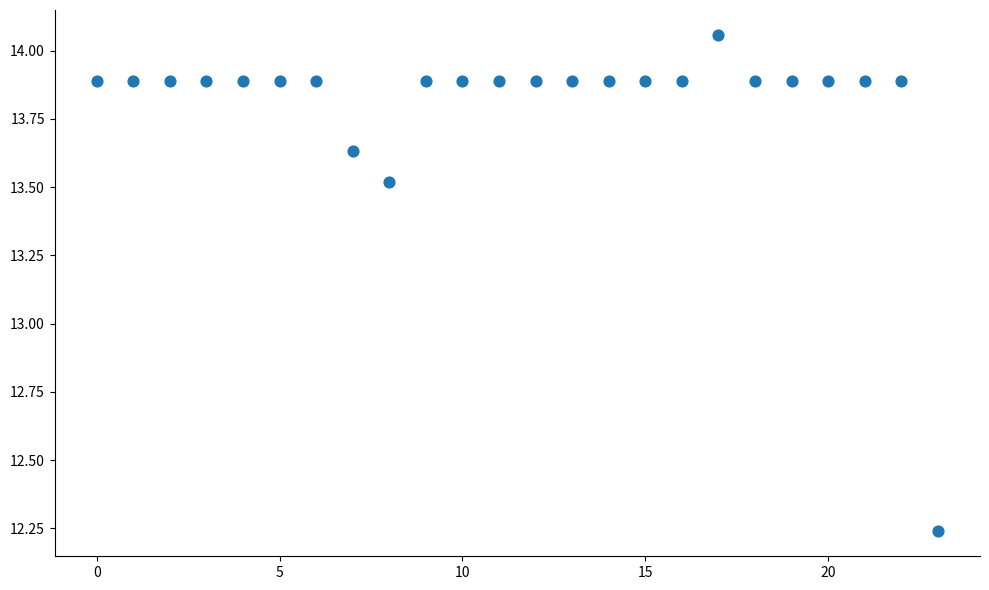

What Y value in the scatter plot is closest to 13?

13.5